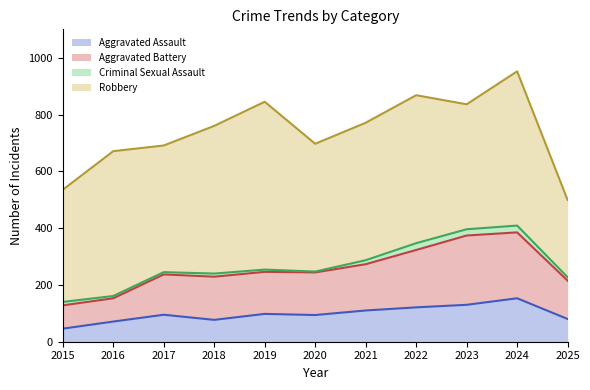

Read the Aggravated Assault value at 2019, to the nearest 10.

100